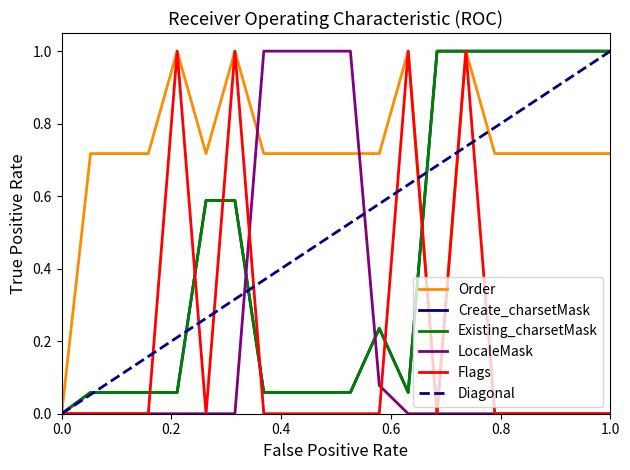

What is the difference between the highest and lowest values at 14?

1.0